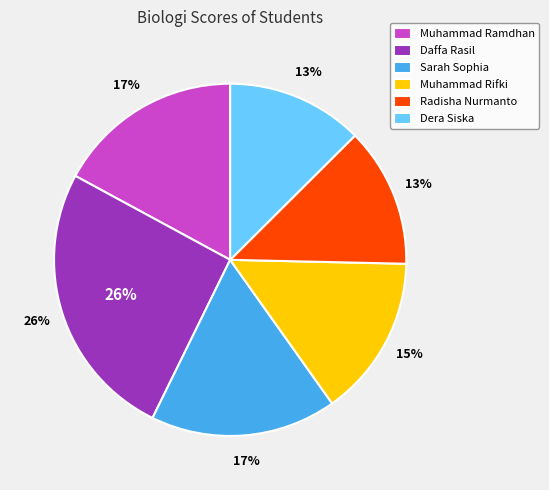

To the nearest percent, what is the average slice percentage?

17%